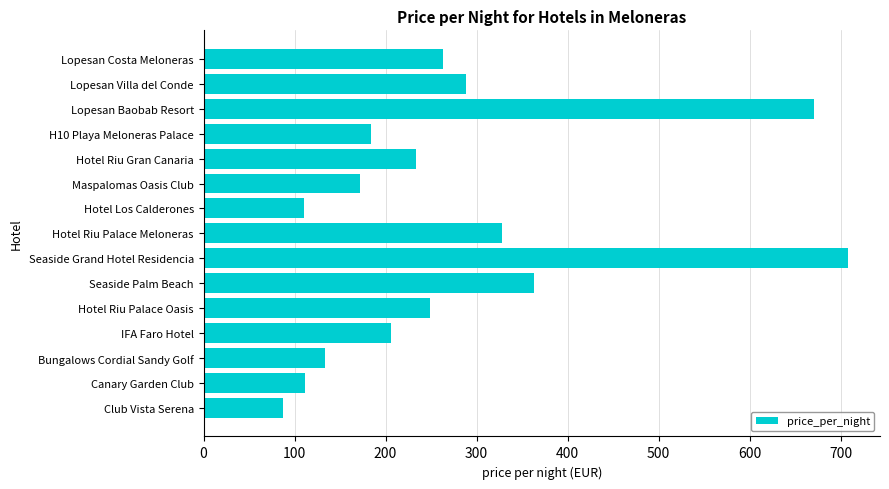

What is the difference between the maximum and second lowest values?

598